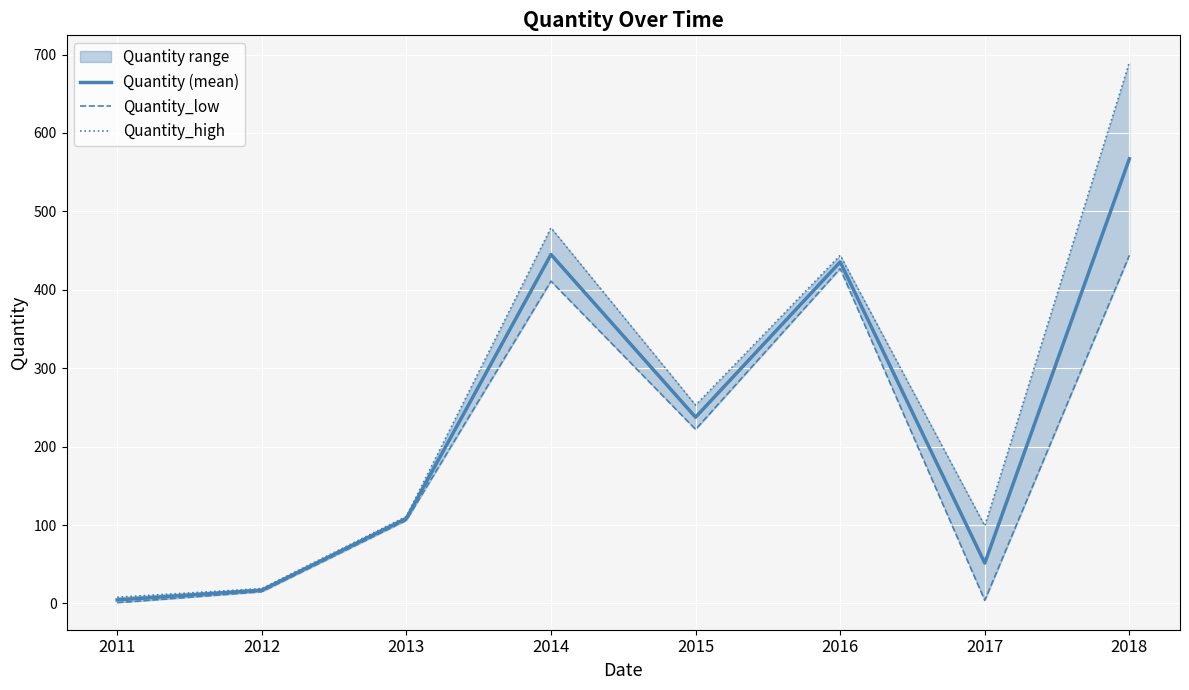

Where is the first local maximum for Quantity (mean)?

2014